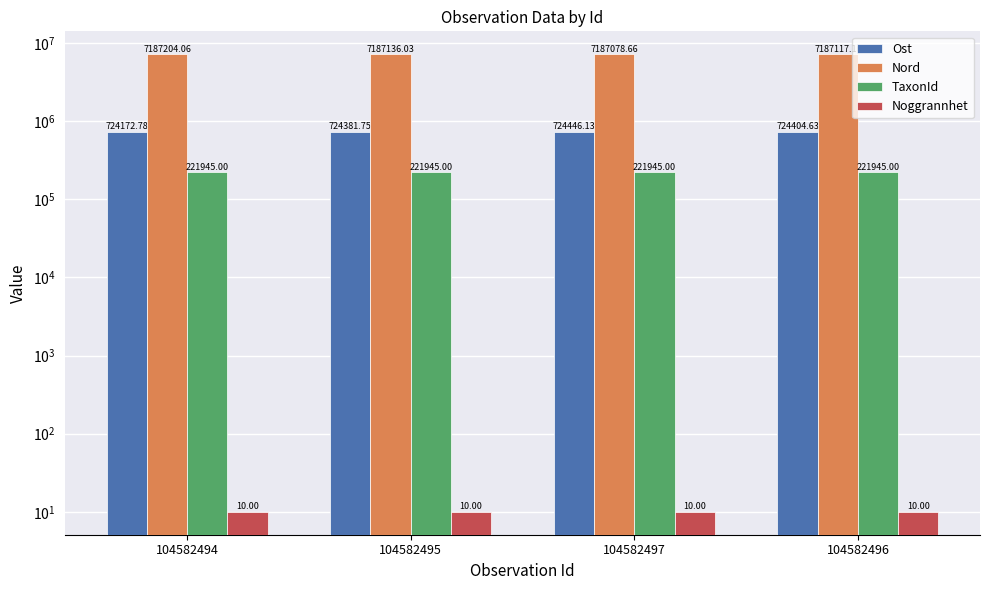

True or false: Ost has a value of 242238.2 at 104582496.

False